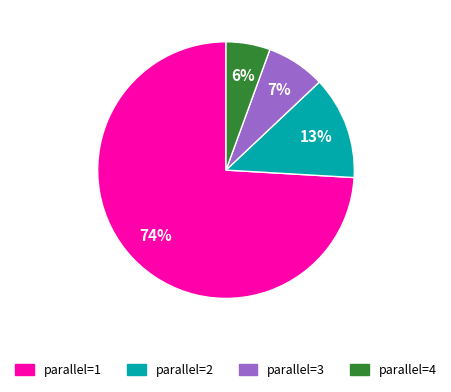

To the nearest percent, what is the combined percentage of parallel=3 and parallel=4?

13%